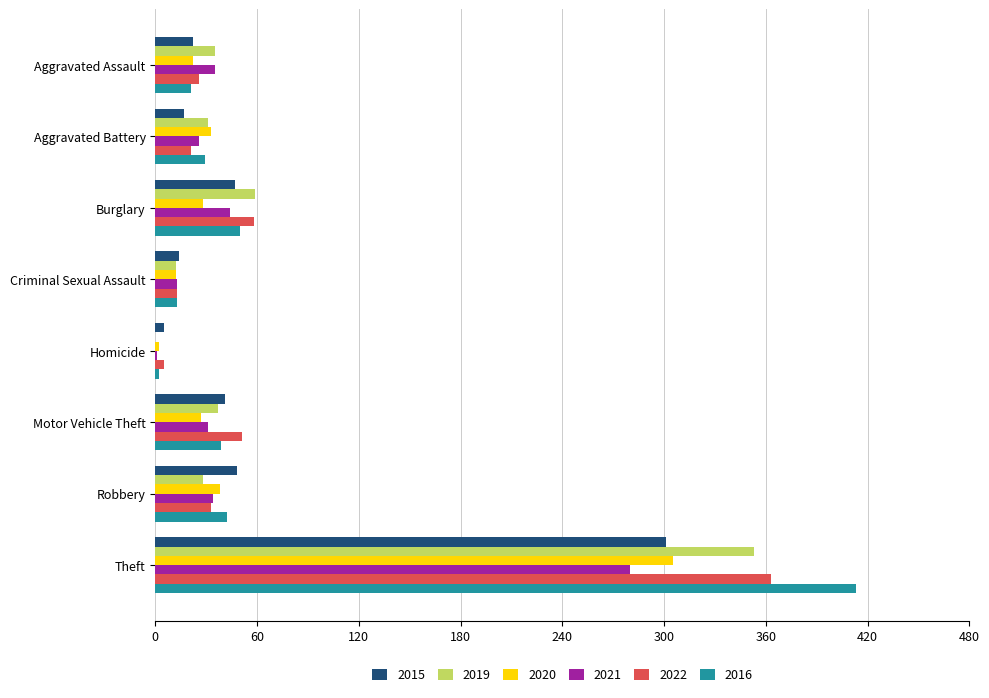

Which series changed the most between Aggravated Assault and Theft?

2016